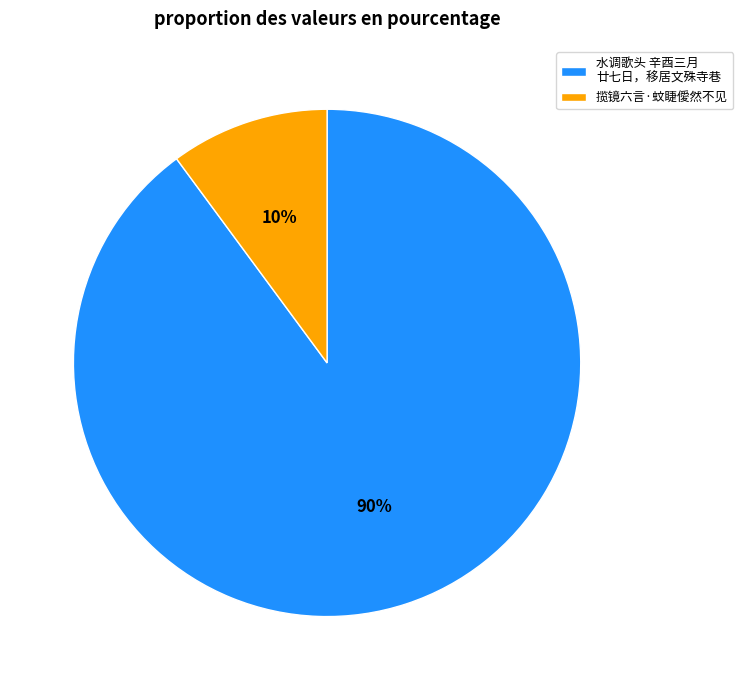

Which has a higher value, 水调歌头 辛酉三月 廿七日，移居文殊寺巷 or 揽镜六言·蚊睫僾然不见?

水调歌头 辛酉三月 廿七日，移居文殊寺巷